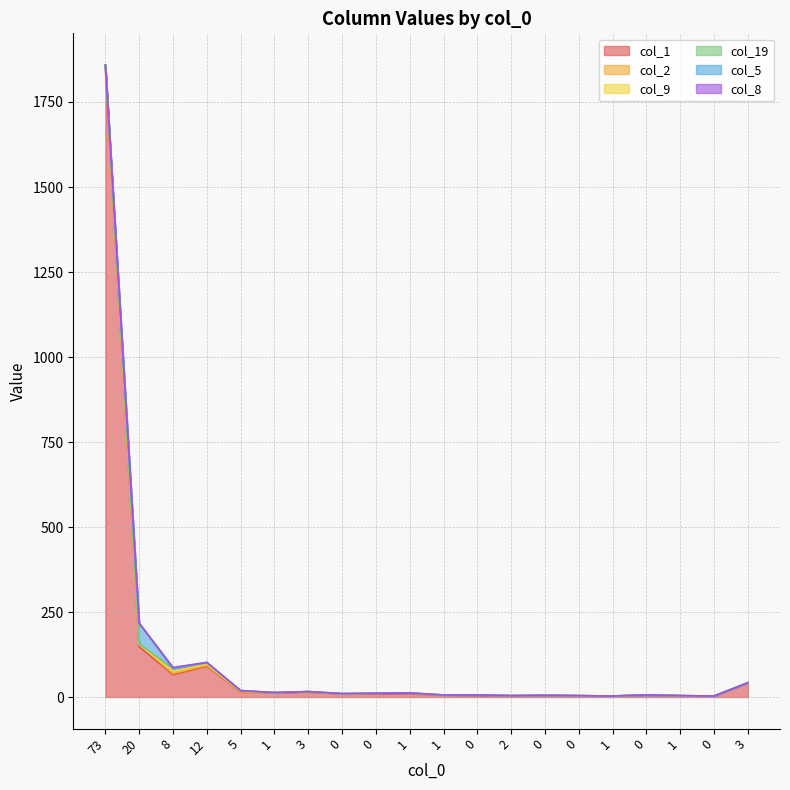

At which label is col_9 closest to 3?

5